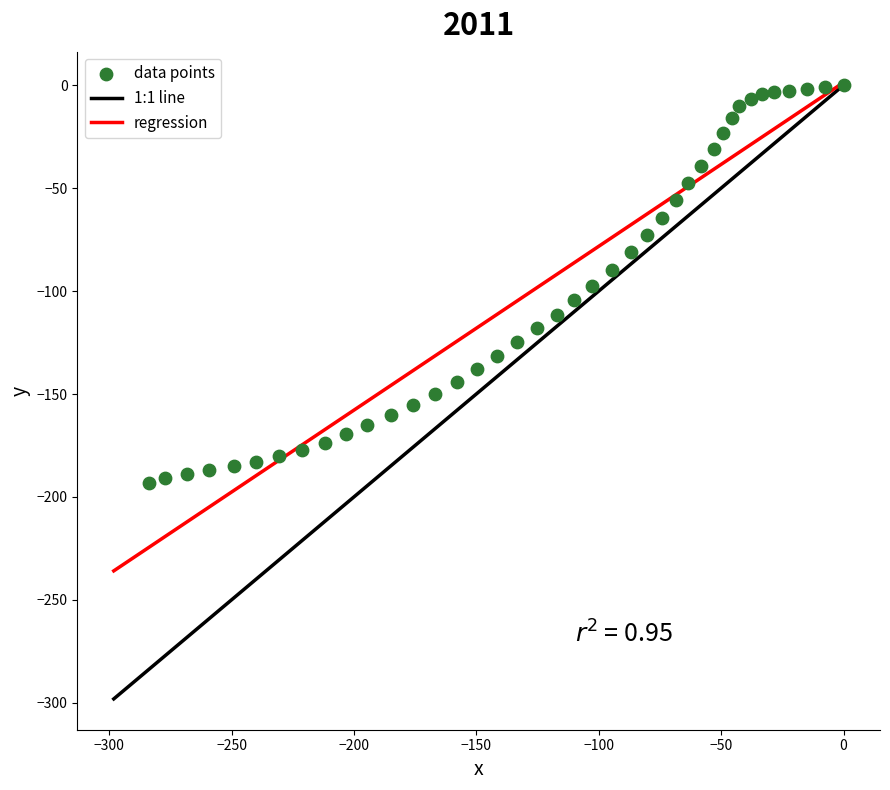

What is the range of Y values (max minus min)?

193.3